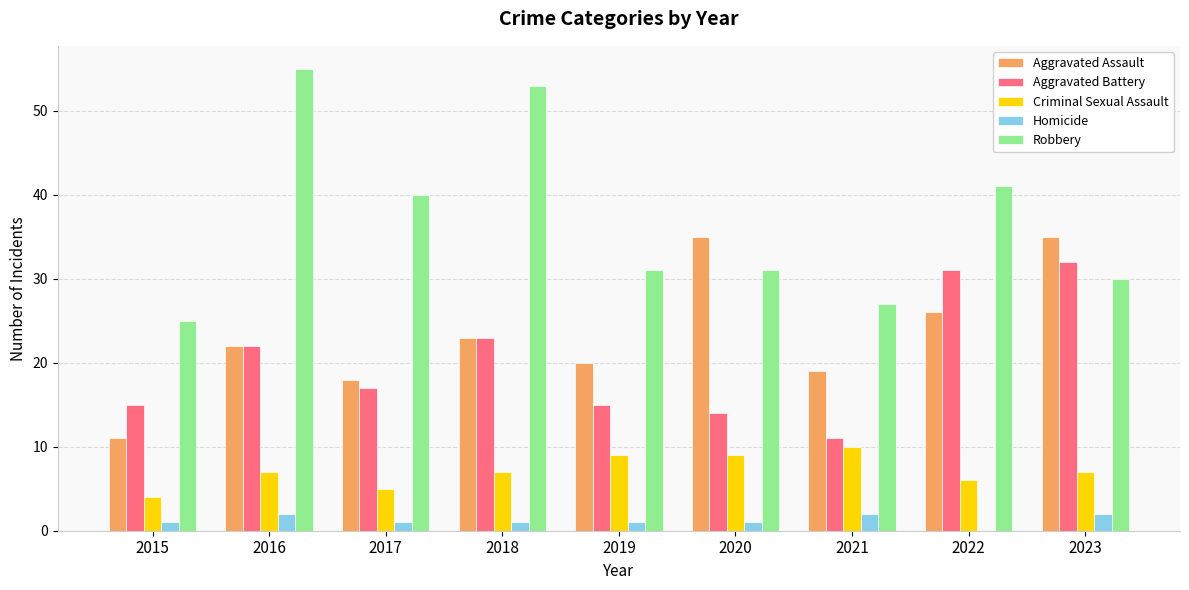

How many distinct data groups are displayed?

5